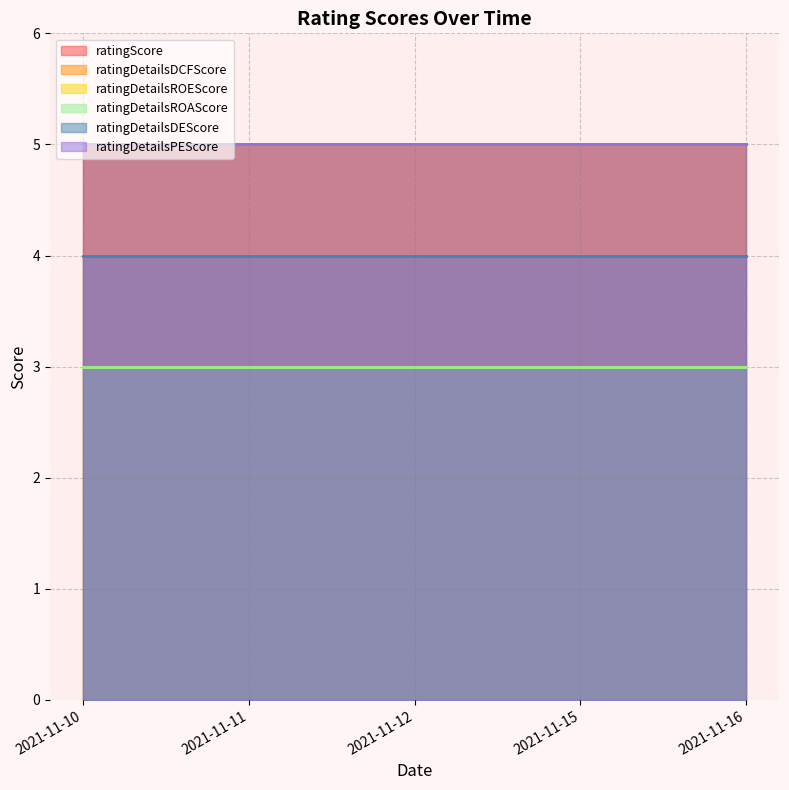

At which label is ratingDetailsDCFScore closest to 5?

2021-11-10